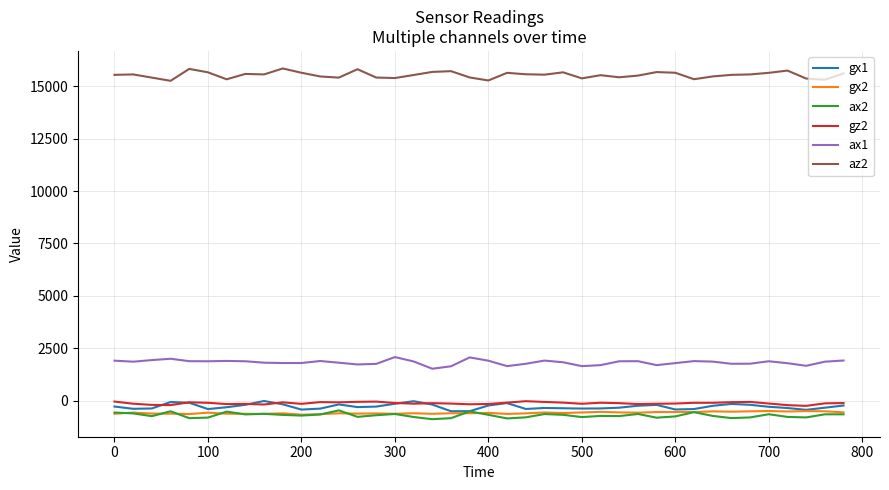

True or false: ax2 has more than 0 interior local peaks.

True